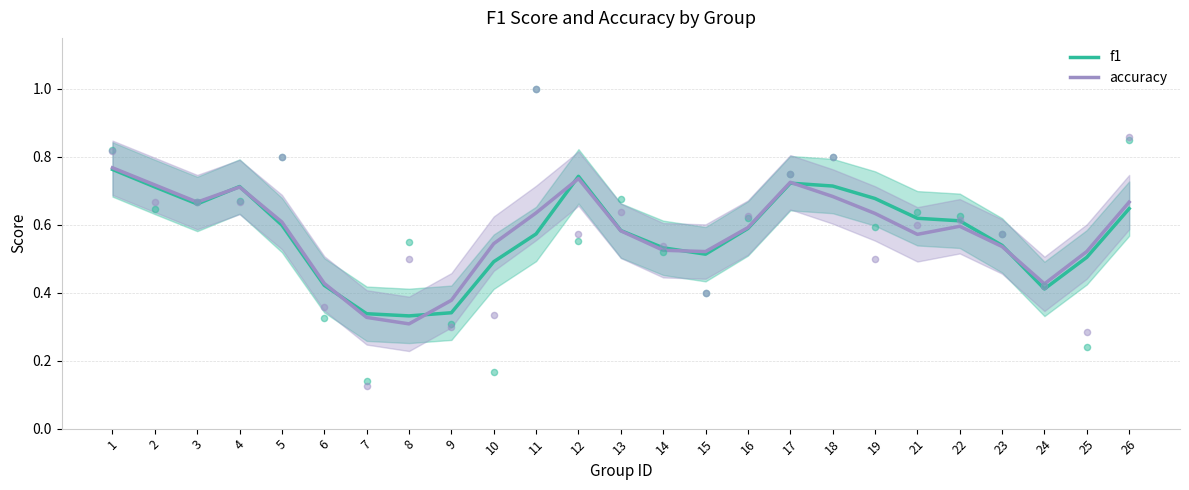

Is the value of f1 at 9 greater than the value of accuracy at 9?

No